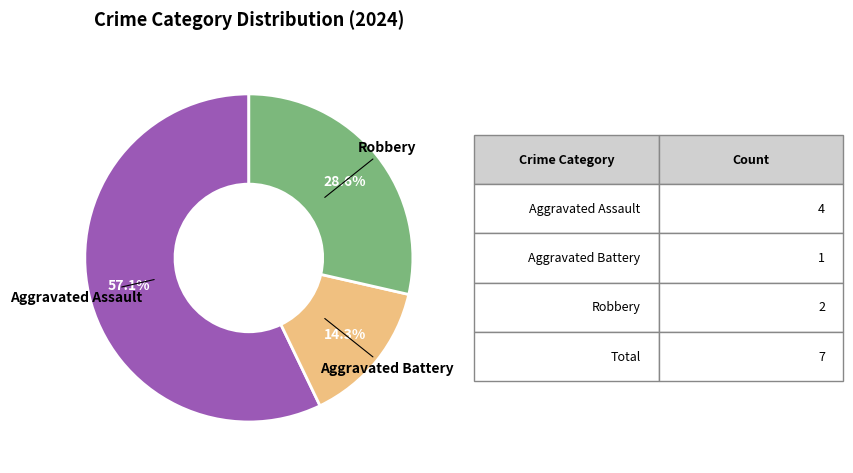

What portion of the pie excludes Aggravated Assault?

42.9%